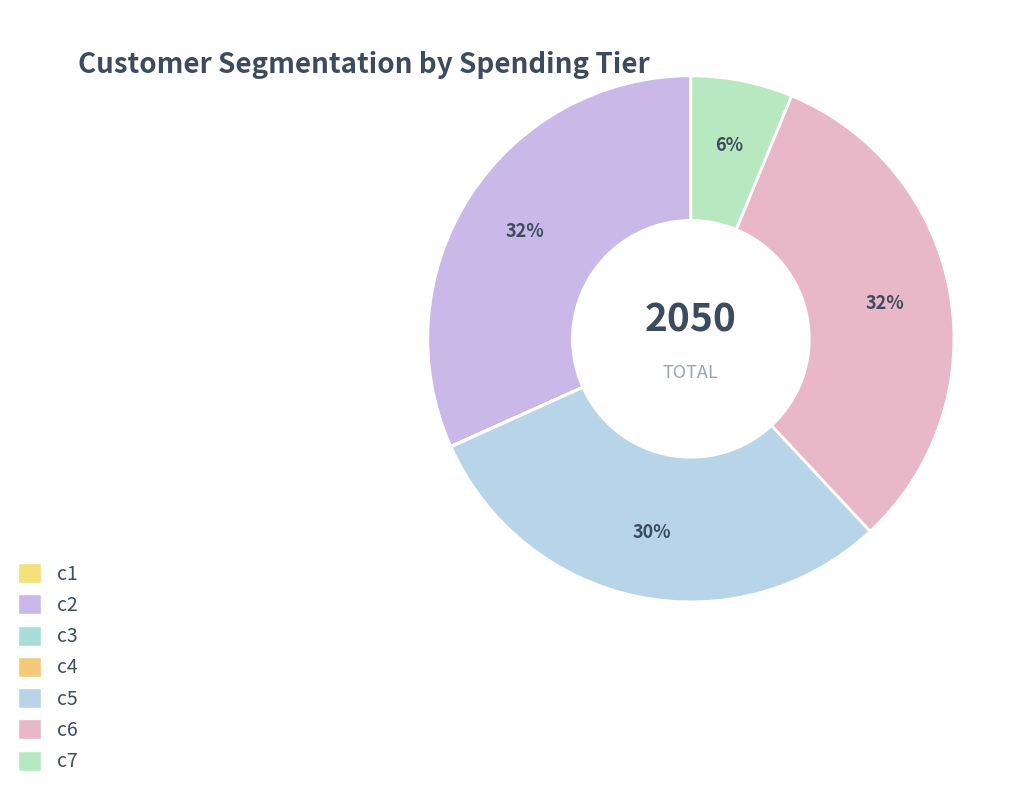

To the nearest percent, what is the difference between the c4 and c6 slice percentages?

32%